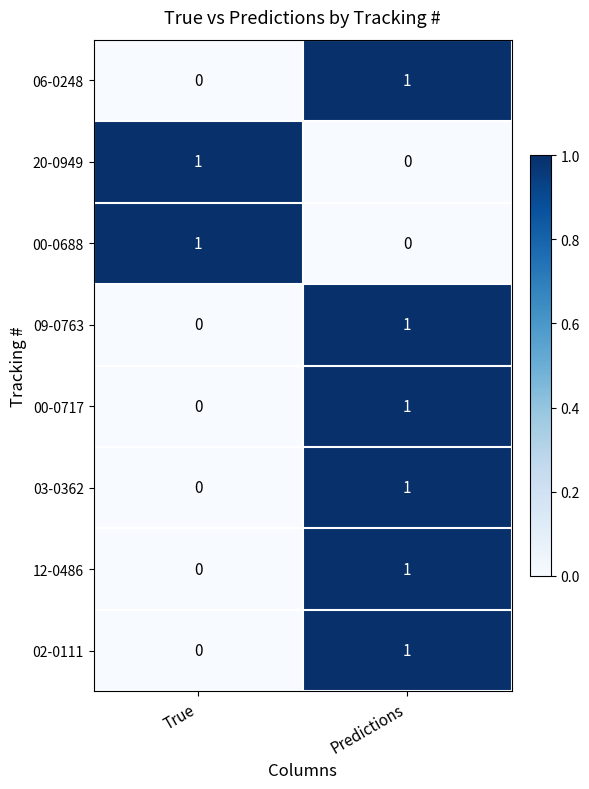

List the labels in order of 12-0486 value, smallest first.

True, Predictions